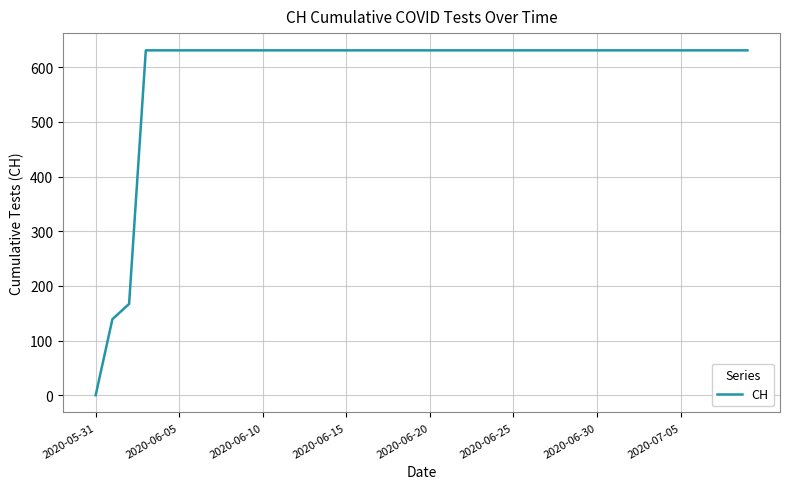

What is the greatest value displayed?

631